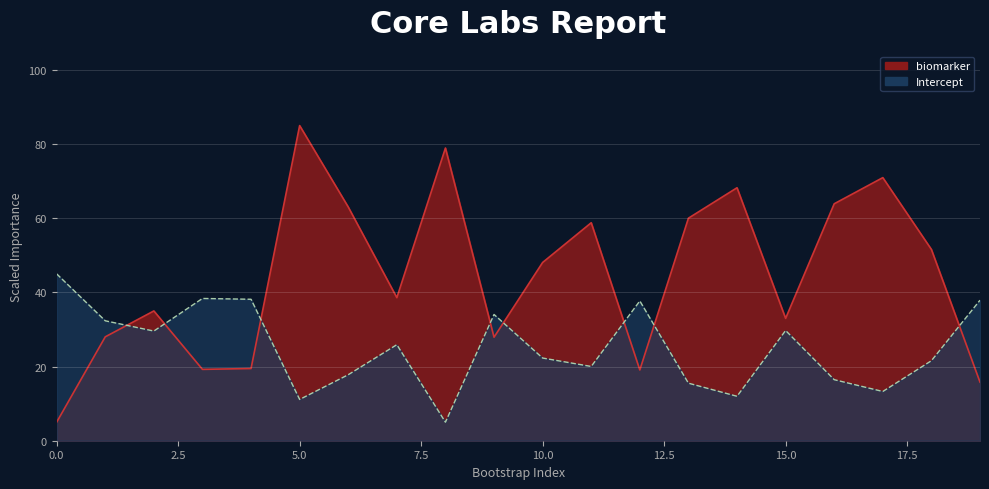

At which label is biomarker closest to 45?

10